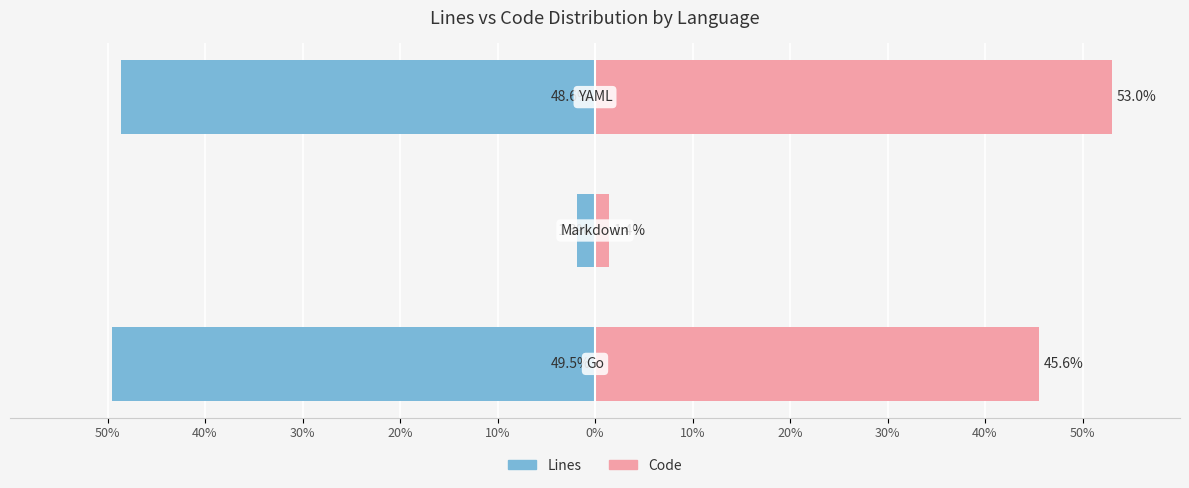

Which series has the widest spread of values?

Code